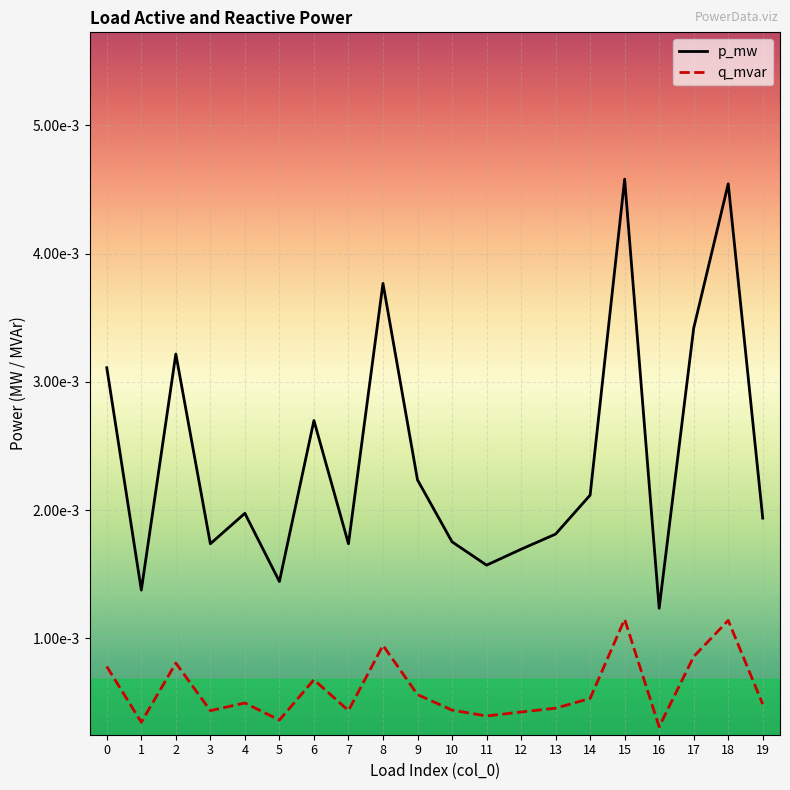

The q_mvar series shows 0.0 at 17. True or false?

False